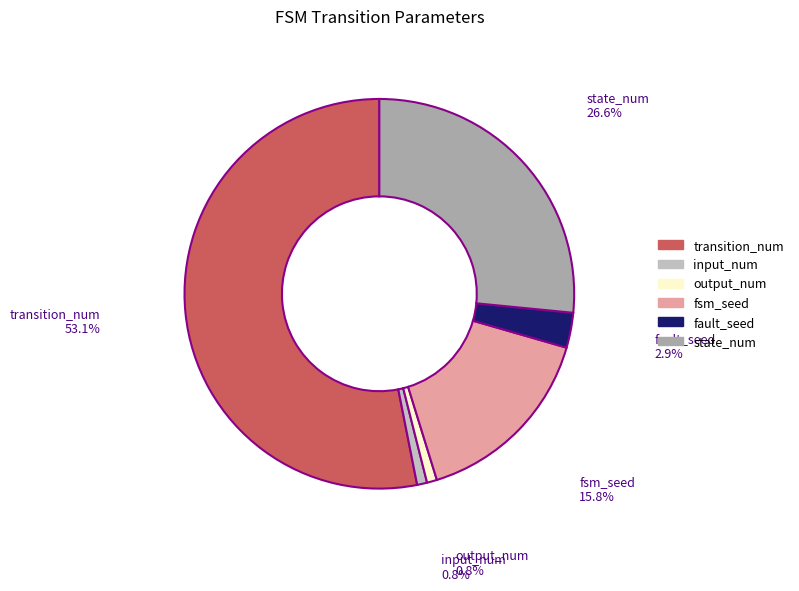

To the nearest percent, what percentage of the pie is output_num?

1%